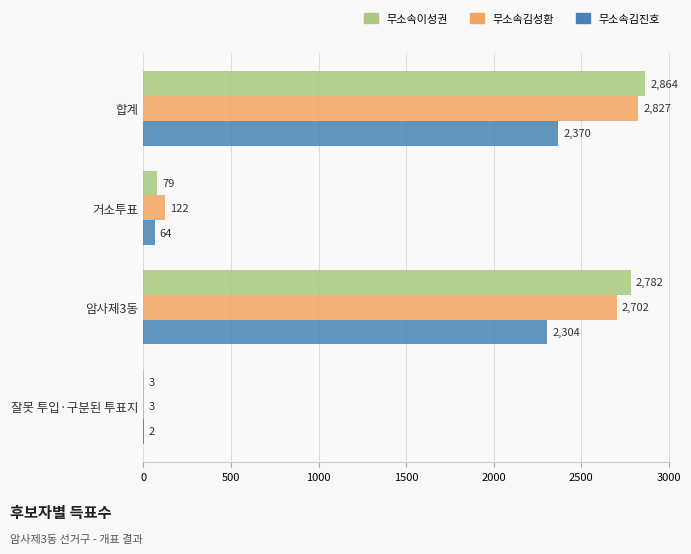

Where is 무소속이성권 nearest to the value 1433?

암사제3동